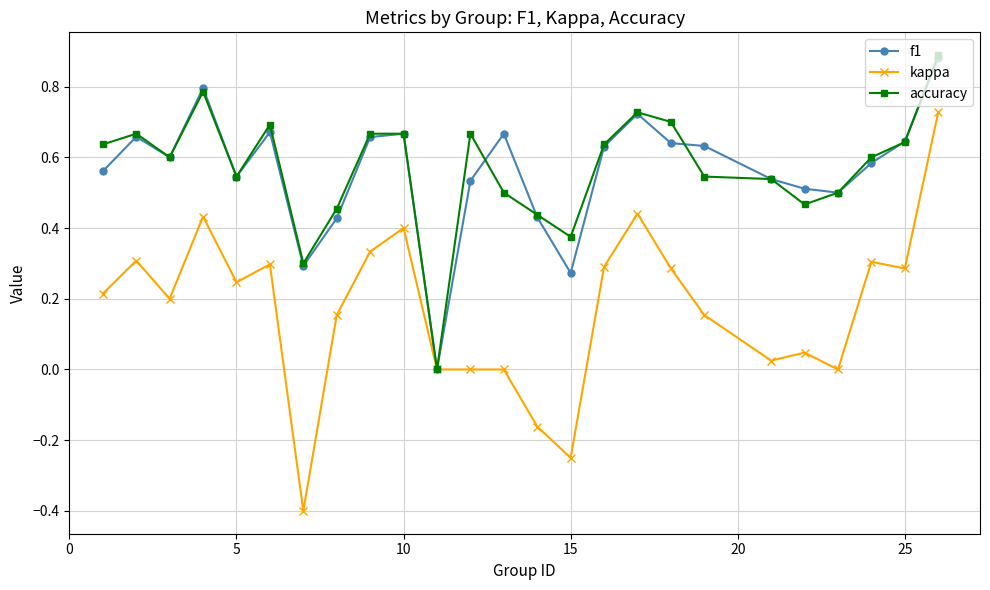

What is the minimum value for kappa?

-0.4